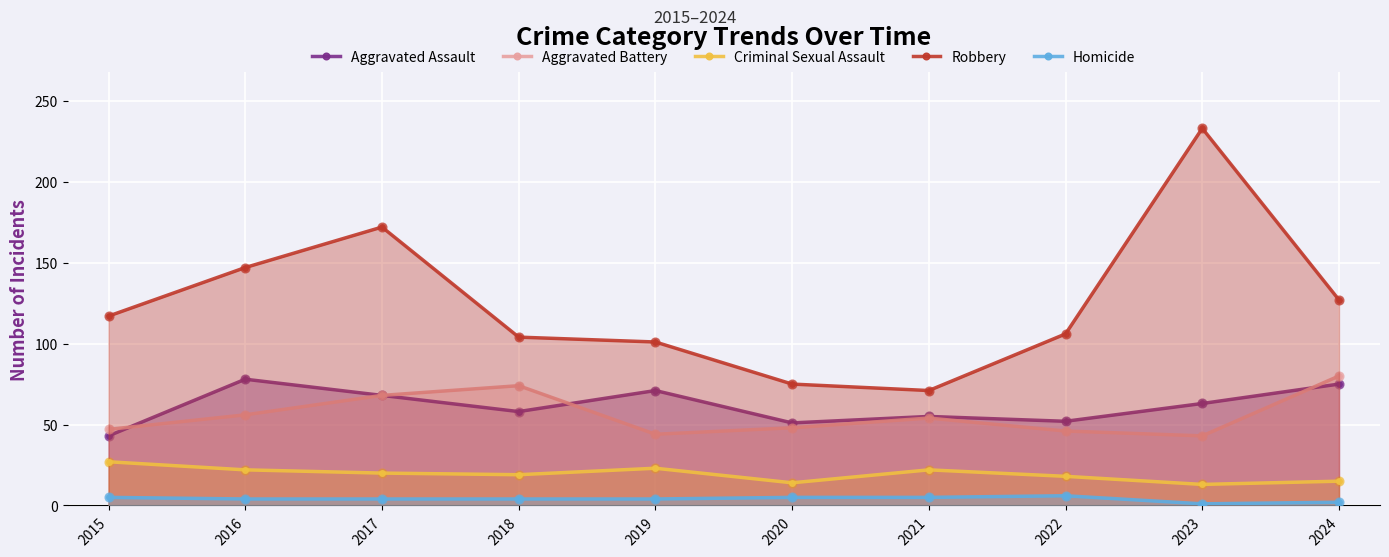

What are all the series names shown in the legend?

Aggravated Assault, Aggravated Battery, Criminal Sexual Assault, Robbery, Homicide